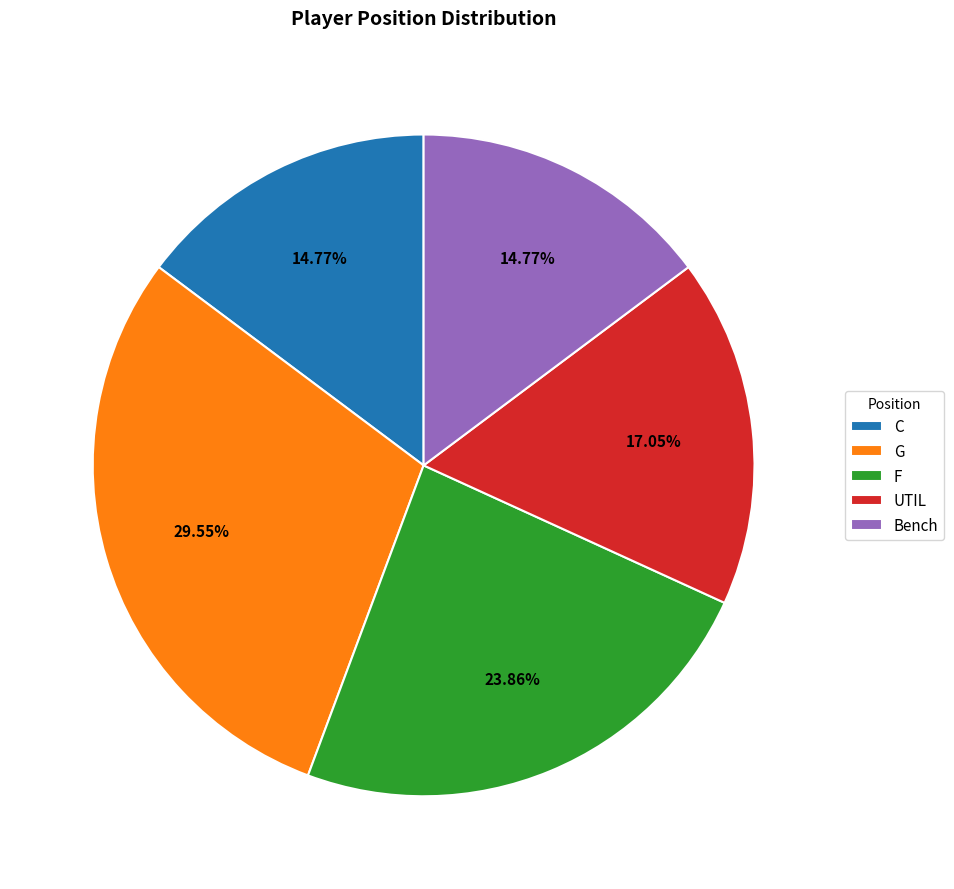

Which slice is the largest?

G